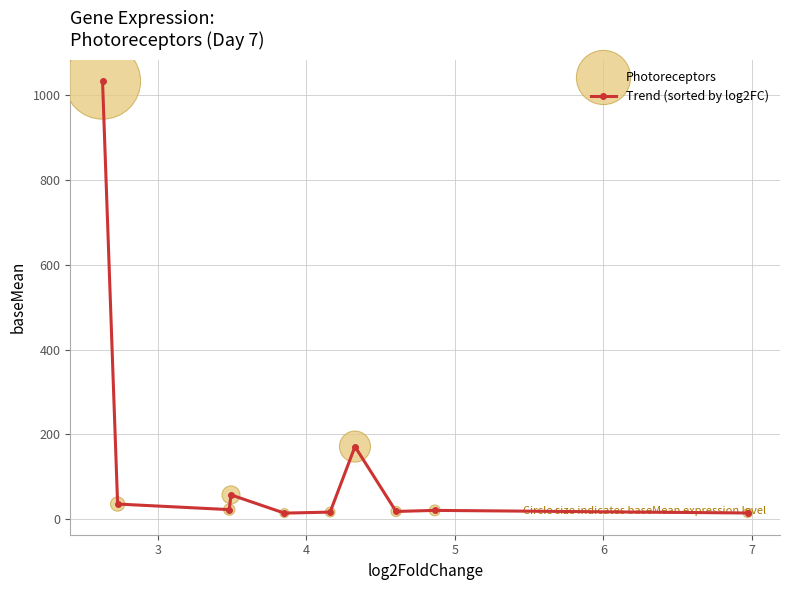

What is the difference between the maximum and minimum values?

1019.2